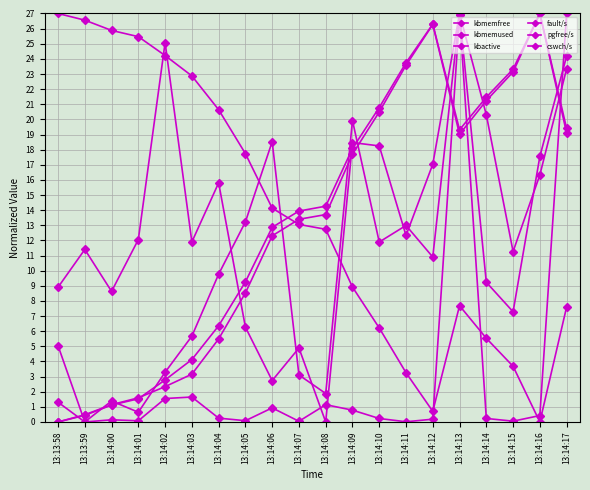

The value of kbmemfree at 13:14:05 is 17.7. True or false?

True